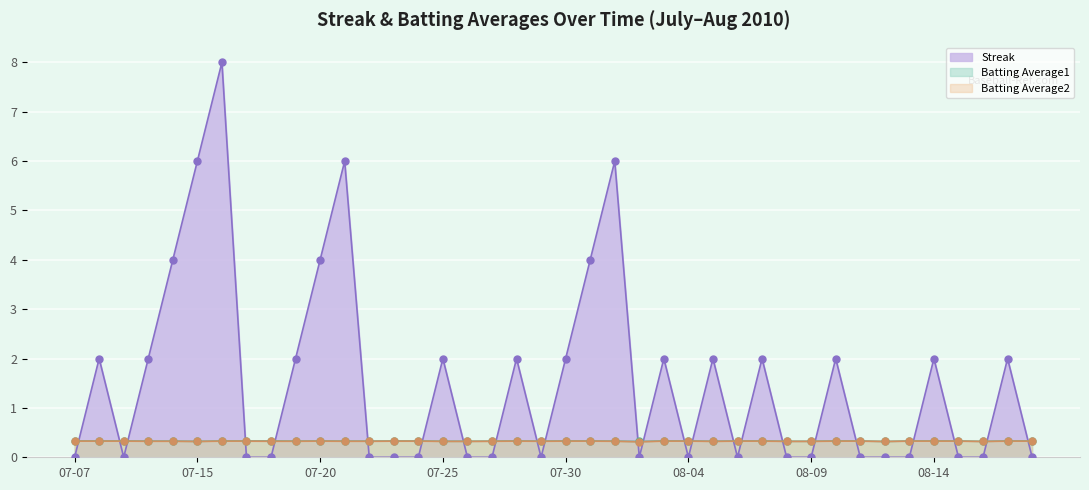

Is it true that Streak equals 2.0 at 2010-08-03?

True